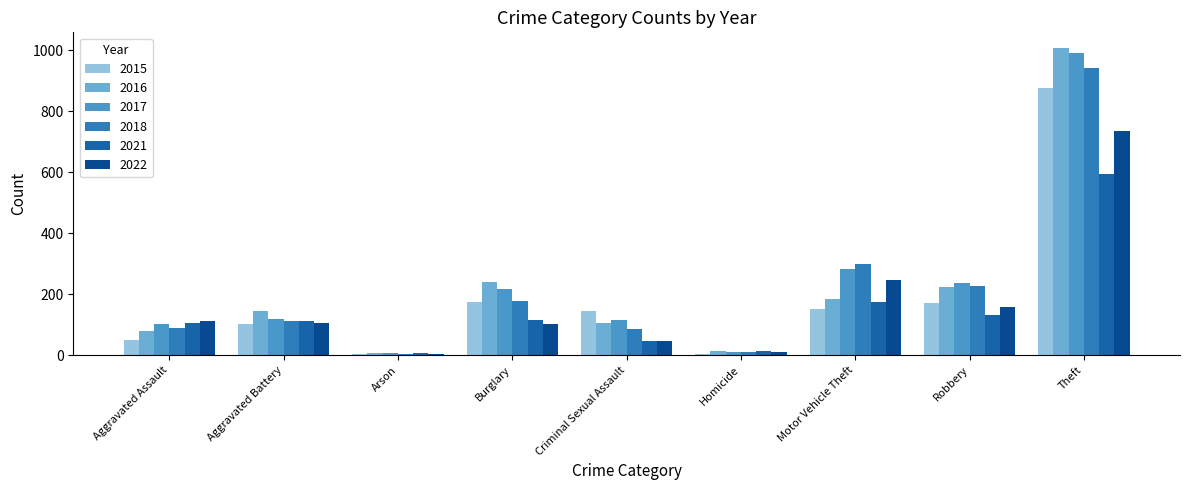

What is the average value of the 2017 series?

231